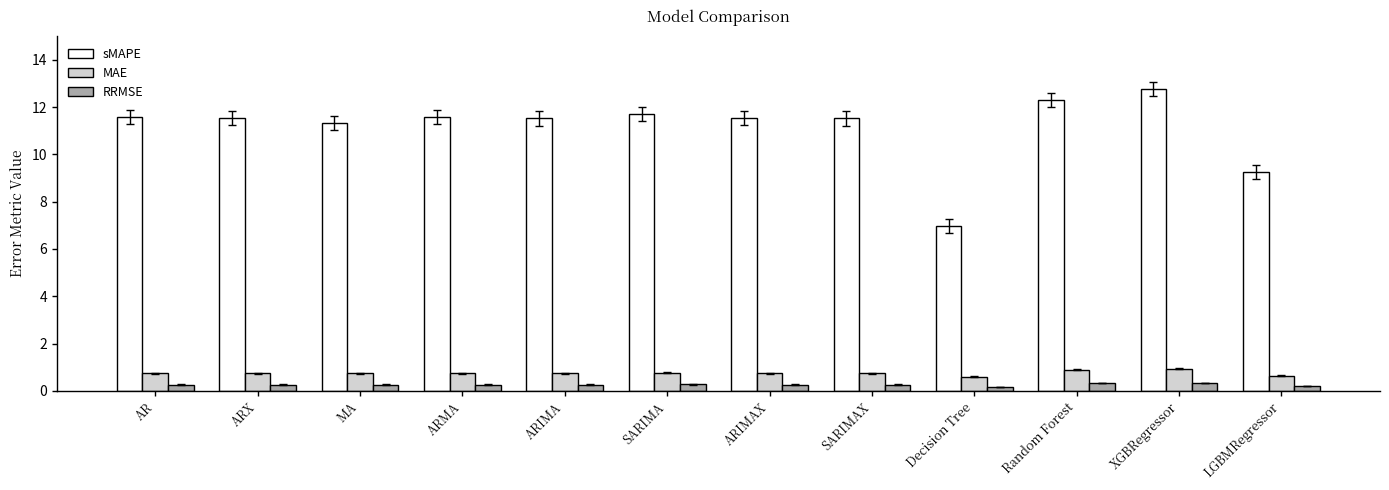

What position from the right is XGBRegressor?

2